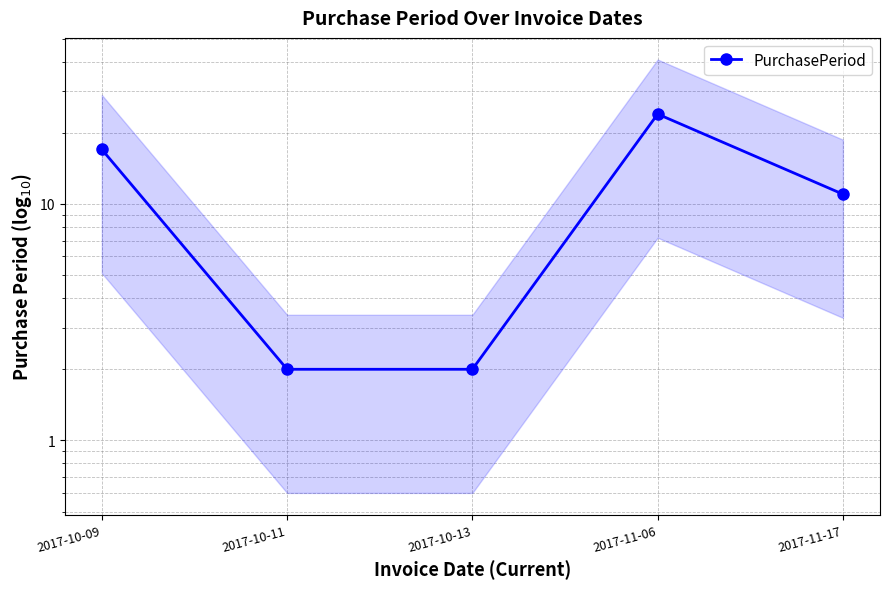

What is the sum of all values?

56